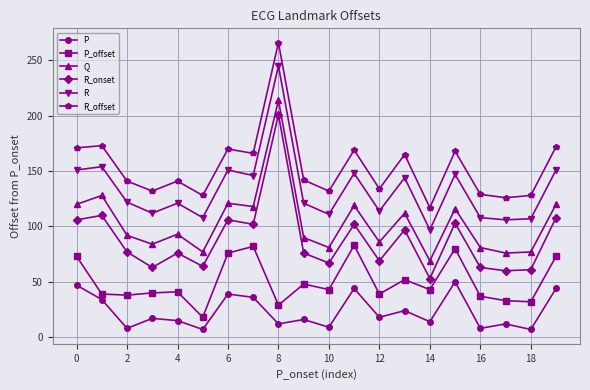

What is the greatest value displayed?

266